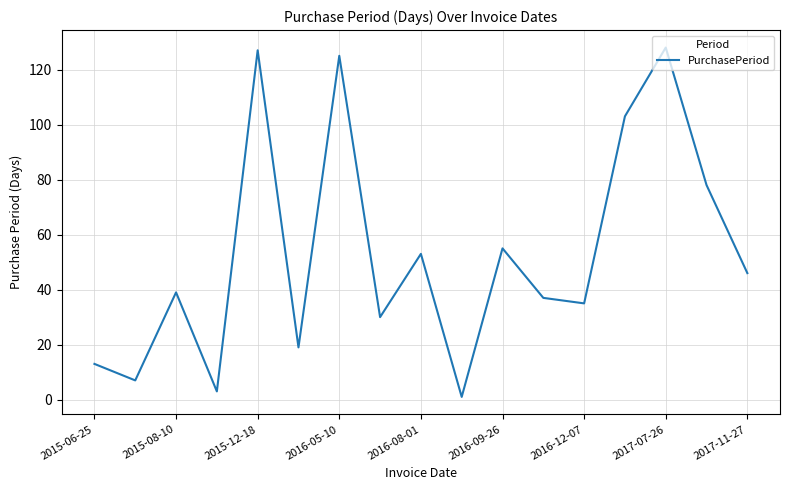

What is the greatest value displayed?

128